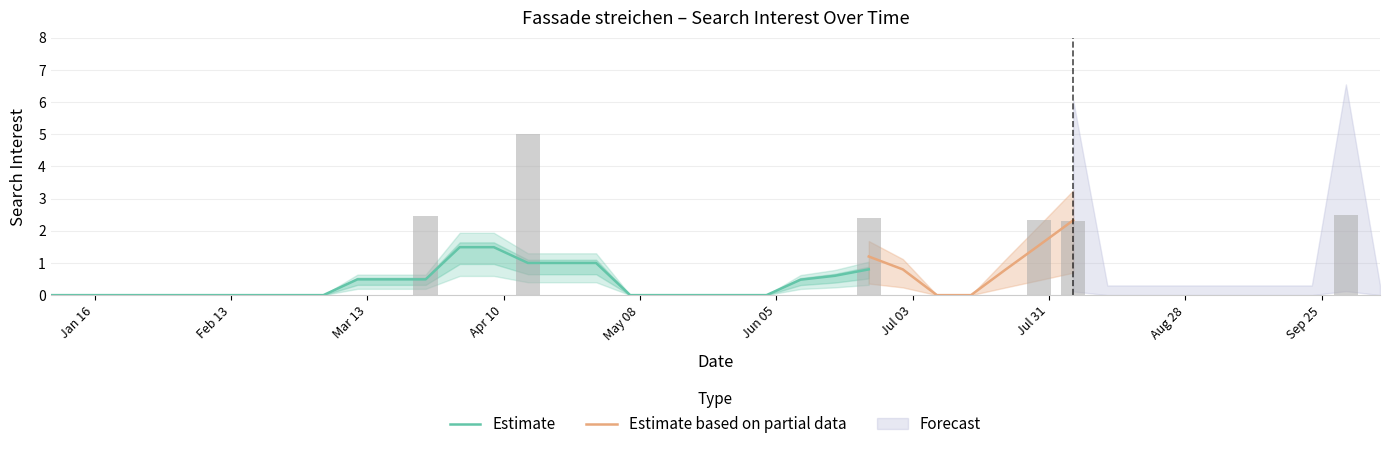

What is the highest value of the Estimate series?

1.5